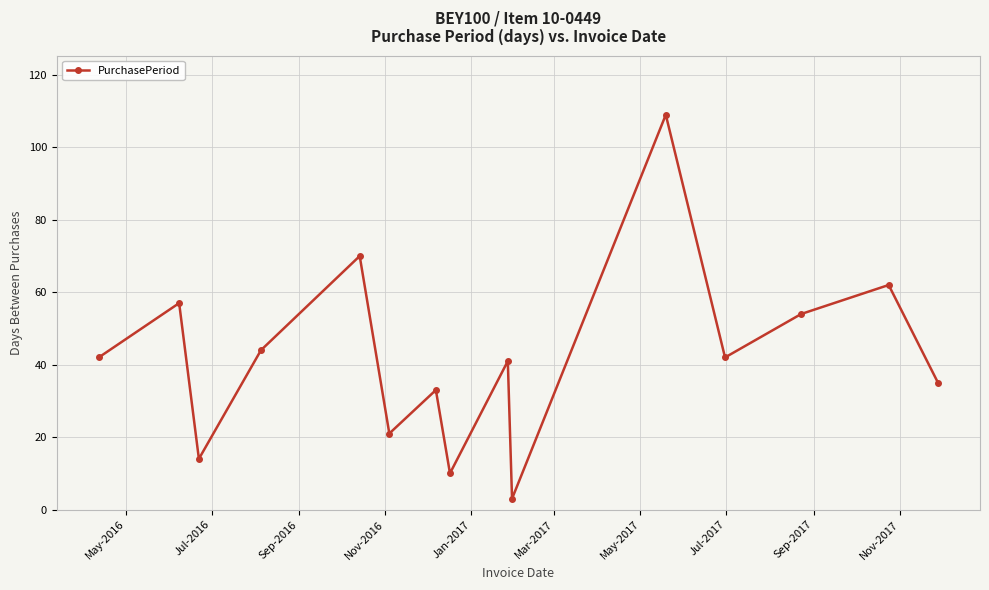

What is the value of the 12th point from the left?

42